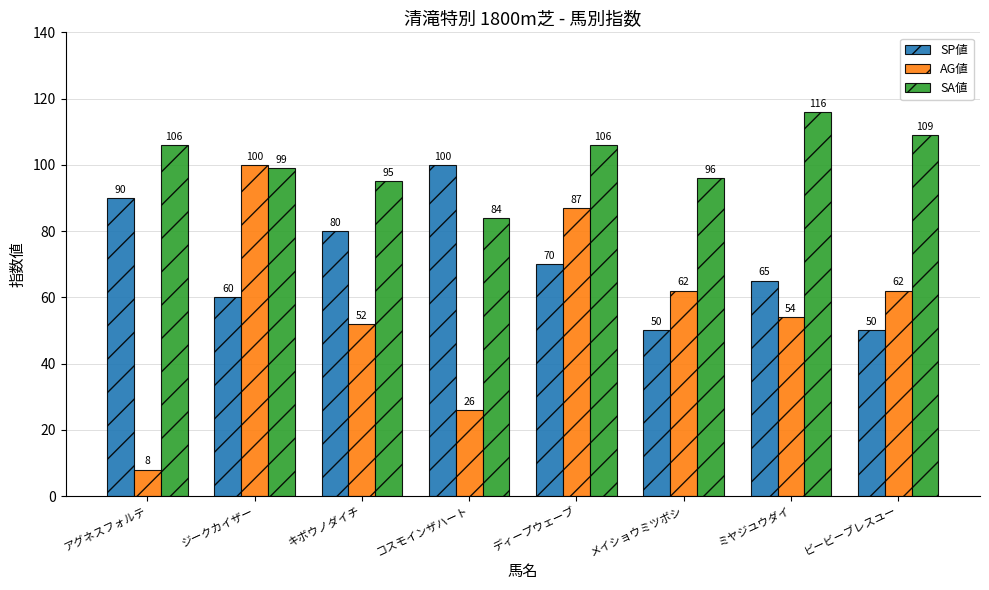

Reading left to right, list all the values displayed in this chart.

SP値: 90	60	80	100	70	50	65	50
AG値: 8	100	52	26	87	62	54	62
SA値: 106	99	95	84	106	96	116	109